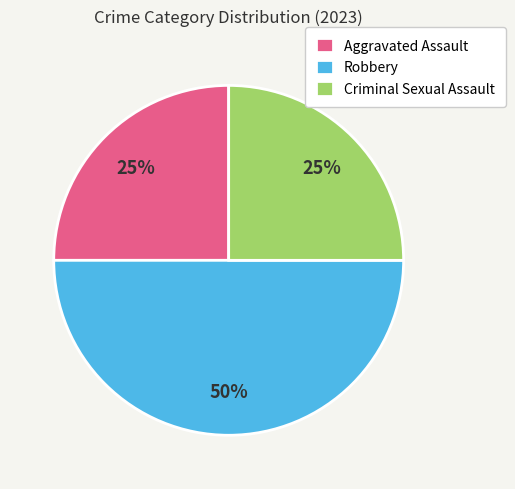

What is the largest slice in the pie chart?

Robbery